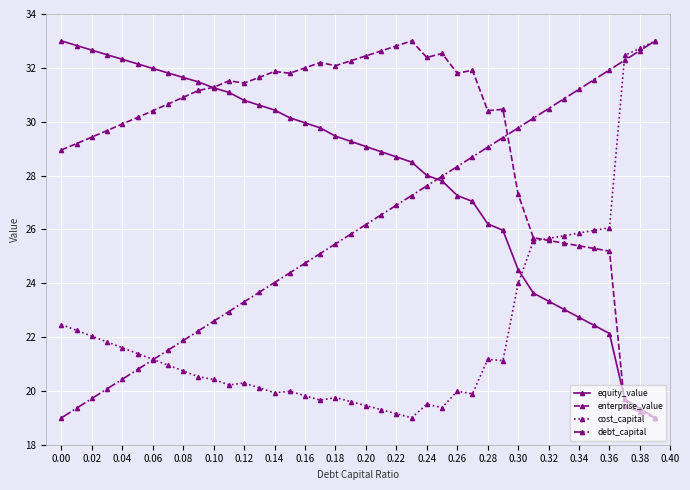

What is the value of the enterprise_value point at the 13th from the left?

31.4